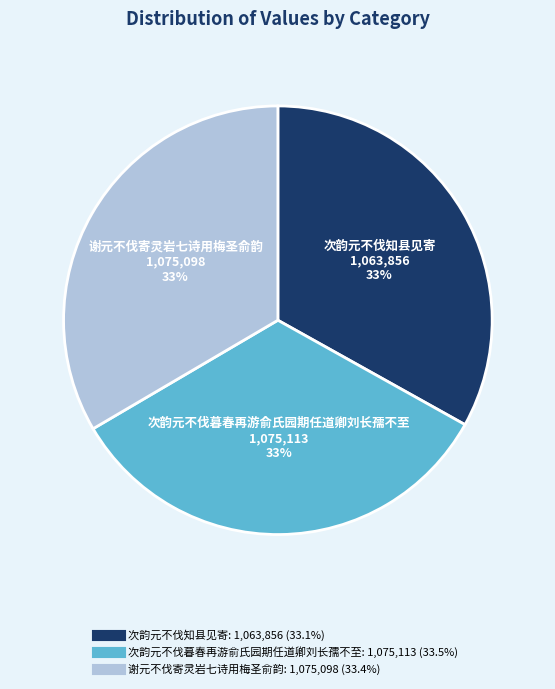

How many slices are in this pie chart?

3